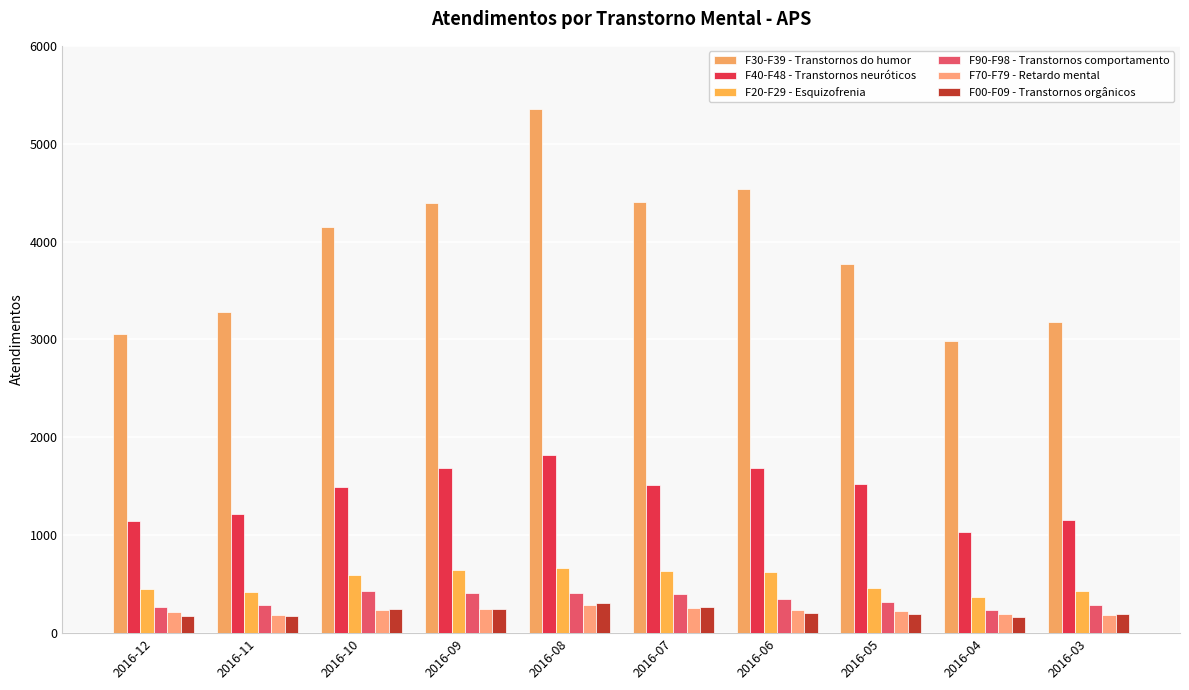

What is the average value of the F70-F79 - Retardo mental series?

228